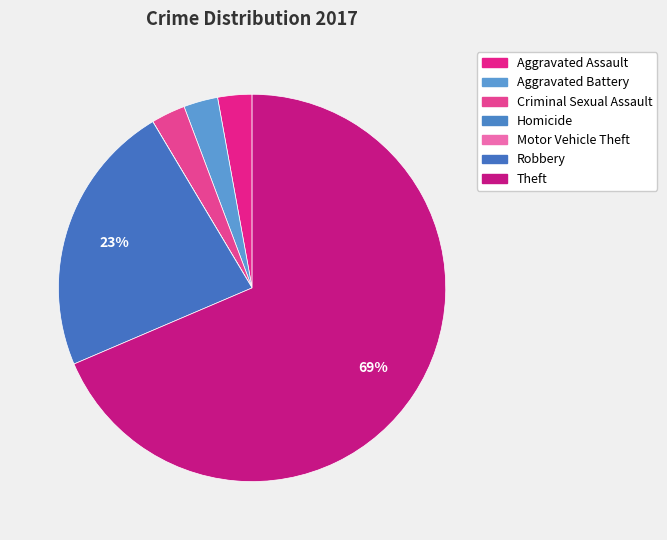

How many slices are in this pie chart?

7